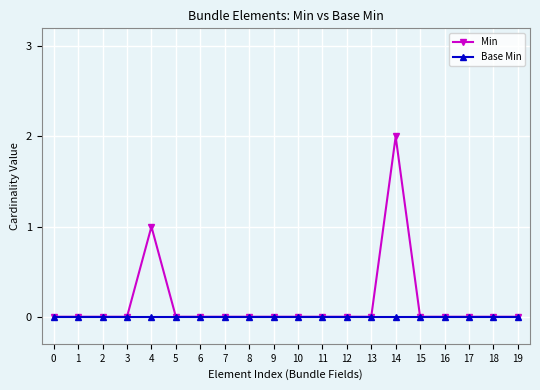

Reading left to right, list all the values displayed in this chart.

Min: 0=0	1=0	2=0	3=0	4=1	5=0	6=0	7=0	8=0	9=0	10=0	11=0	12=0	13=0	14=2	15=0	16=0	17=0	18=0	19=0
Base Min: 0=0	1=0	2=0	3=0	4=0	5=0	6=0	7=0	8=0	9=0	10=0	11=0	12=0	13=0	14=0	15=0	16=0	17=0	18=0	19=0